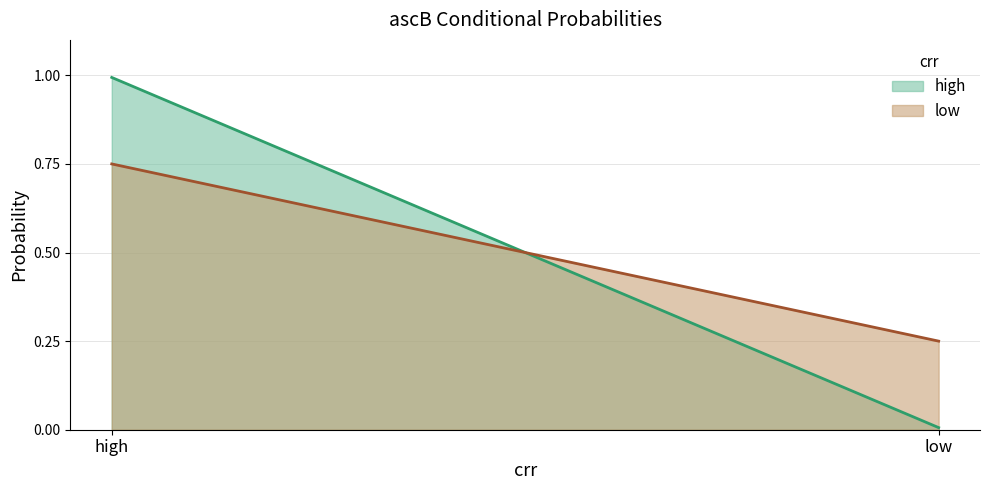

What is the difference between the low values at high and low?

0.5